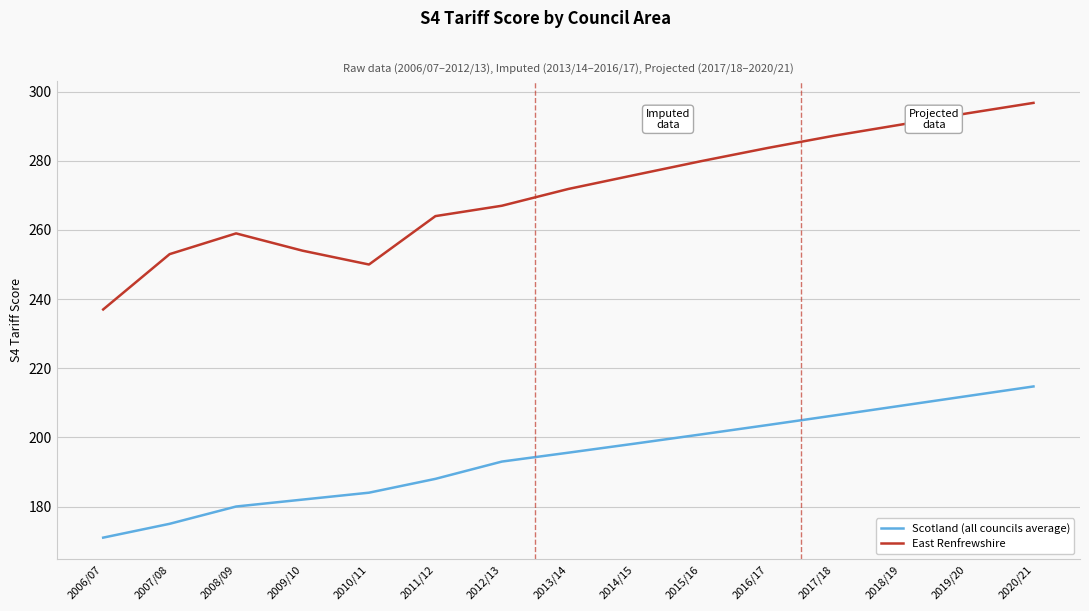

At how many categories does at least one series exceed 180?

15